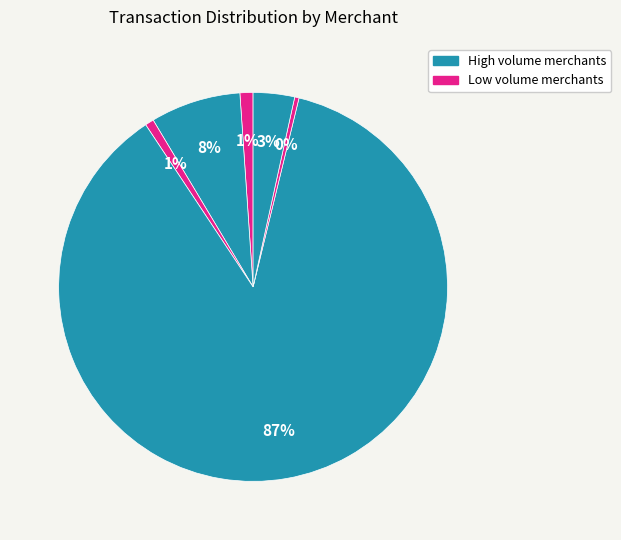

Count the number of slices in the pie.

6